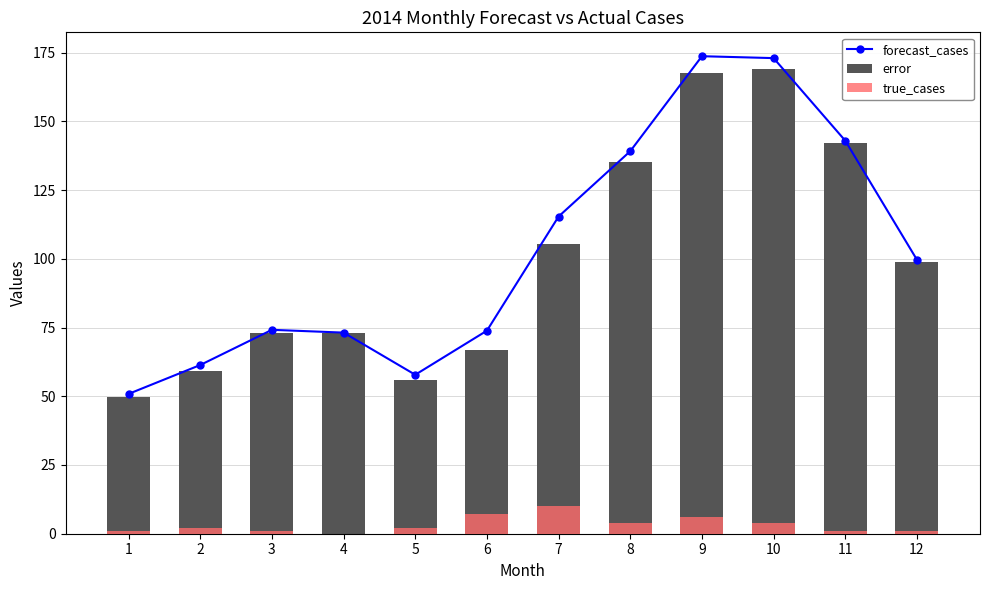

Is it true that error equals 96.9 at 9?

False